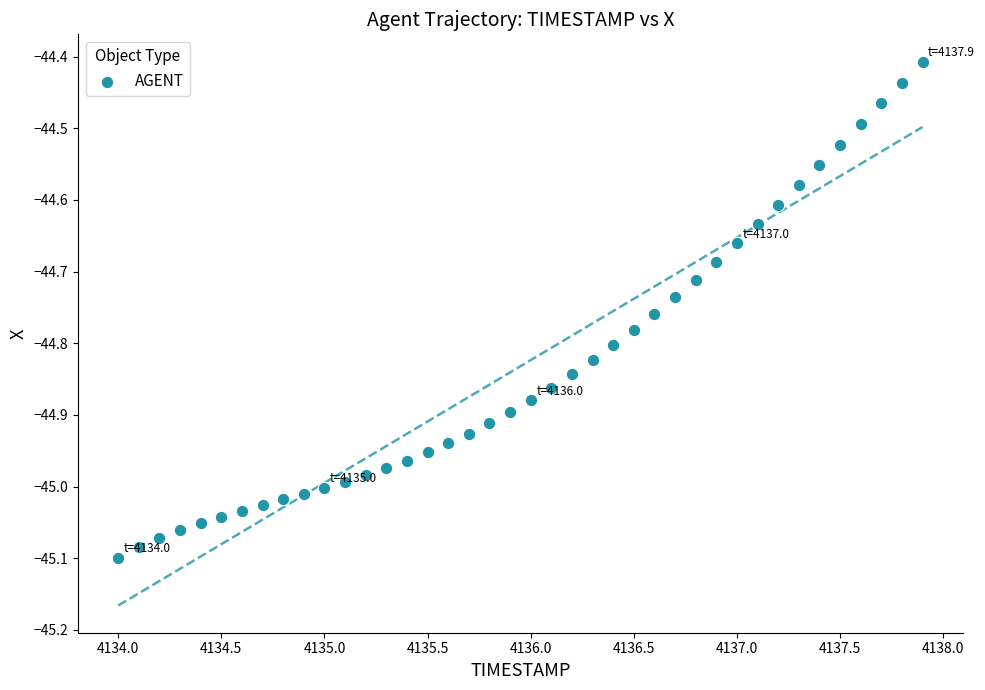

What is the range of X values (max minus min)?

3.9